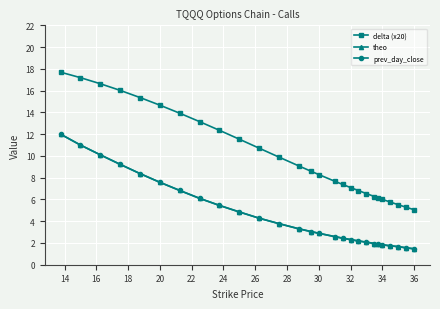

What is the value of the theo point at the 27th from the left?

1.5